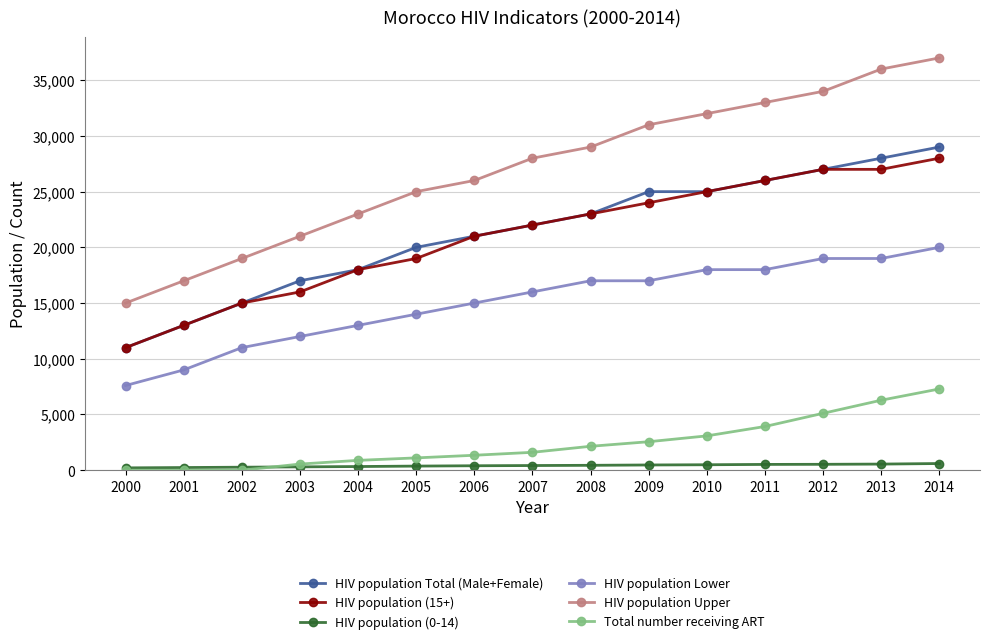

At which label does HIV population (15+) reach its peak?

2014